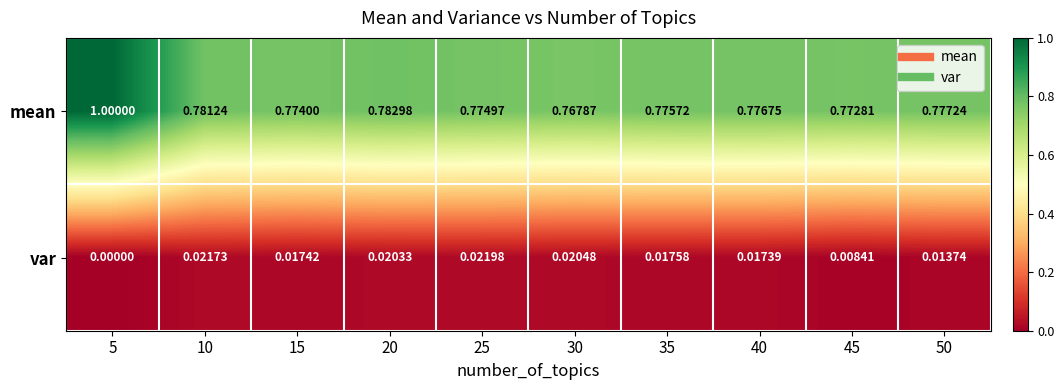

Rank the series by their maximum value, from highest to lowest.

mean, var